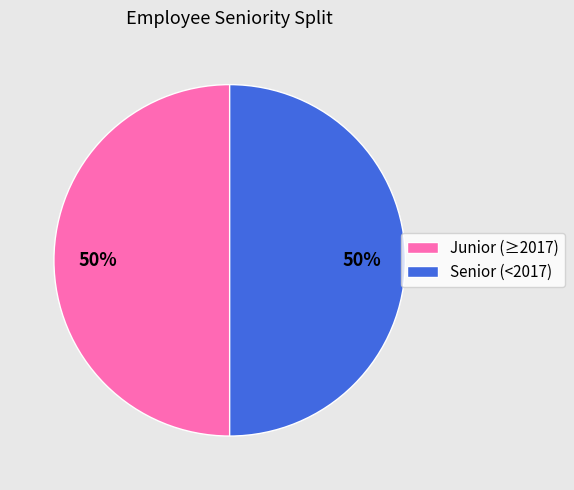

True or false: Junior (≥2017) accounts for 50% of the total.

True